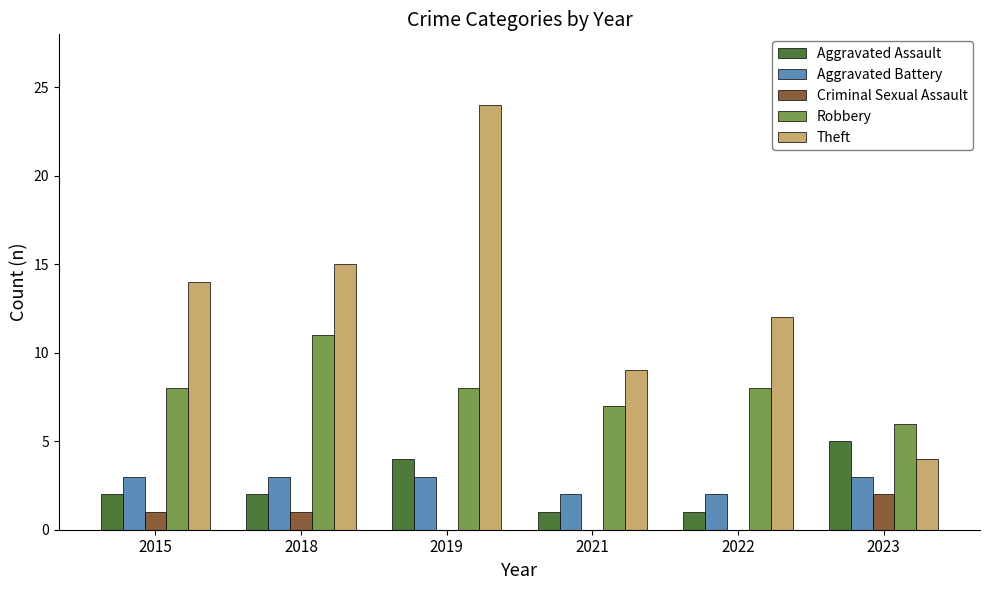

Reading left to right, extract all data points from this chart.

Aggravated Assault: 2	2	4	1	1	5
Aggravated Battery: 3	3	3	2	2	3
Criminal Sexual Assault: 1	1	0	0	0	2
Robbery: 8	11	8	7	8	6
Theft: 14	15	24	9	12	4